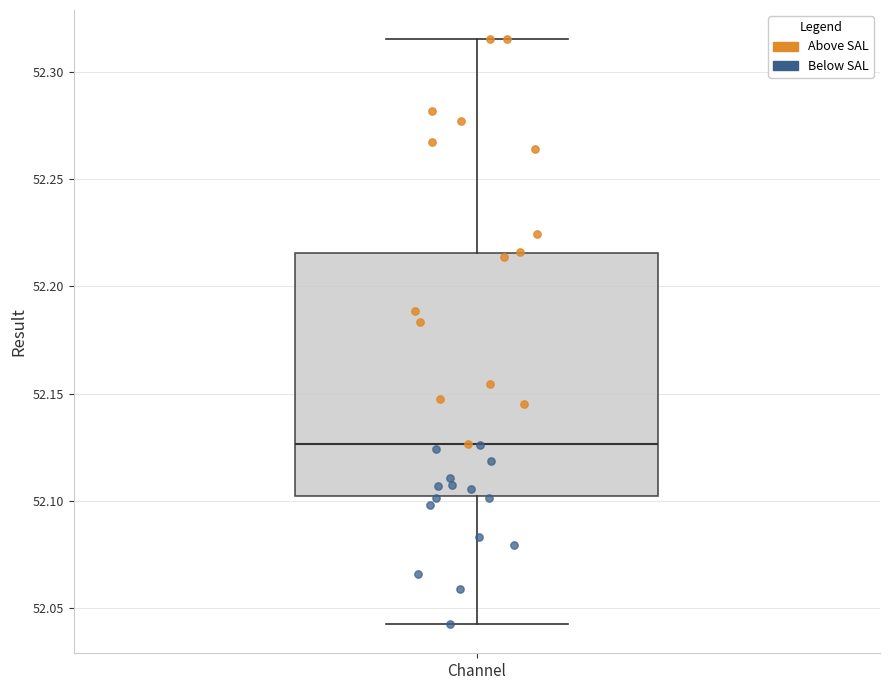

Transcribe this box plot: give where the median line is, the range the box spans, and where the two whiskers end, as read against the y-axis. The values are not printed on the chart, so give them approximately, as read against the axis.

median 52.125, box 52.100 to 52.215, whiskers 52.045 to 52.315